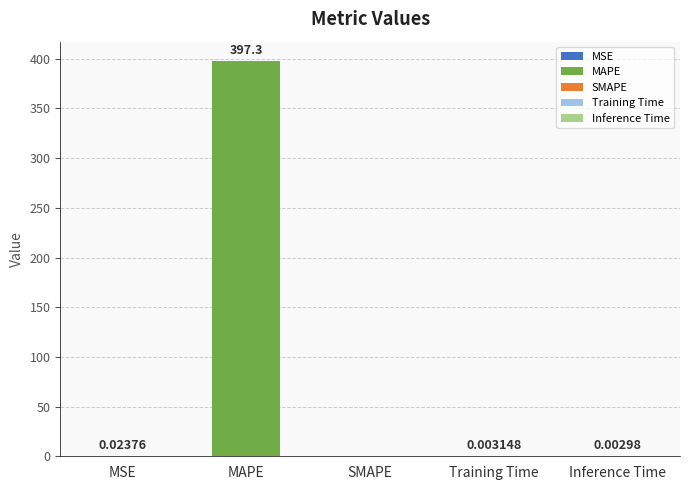

Are the bars horizontal?

No